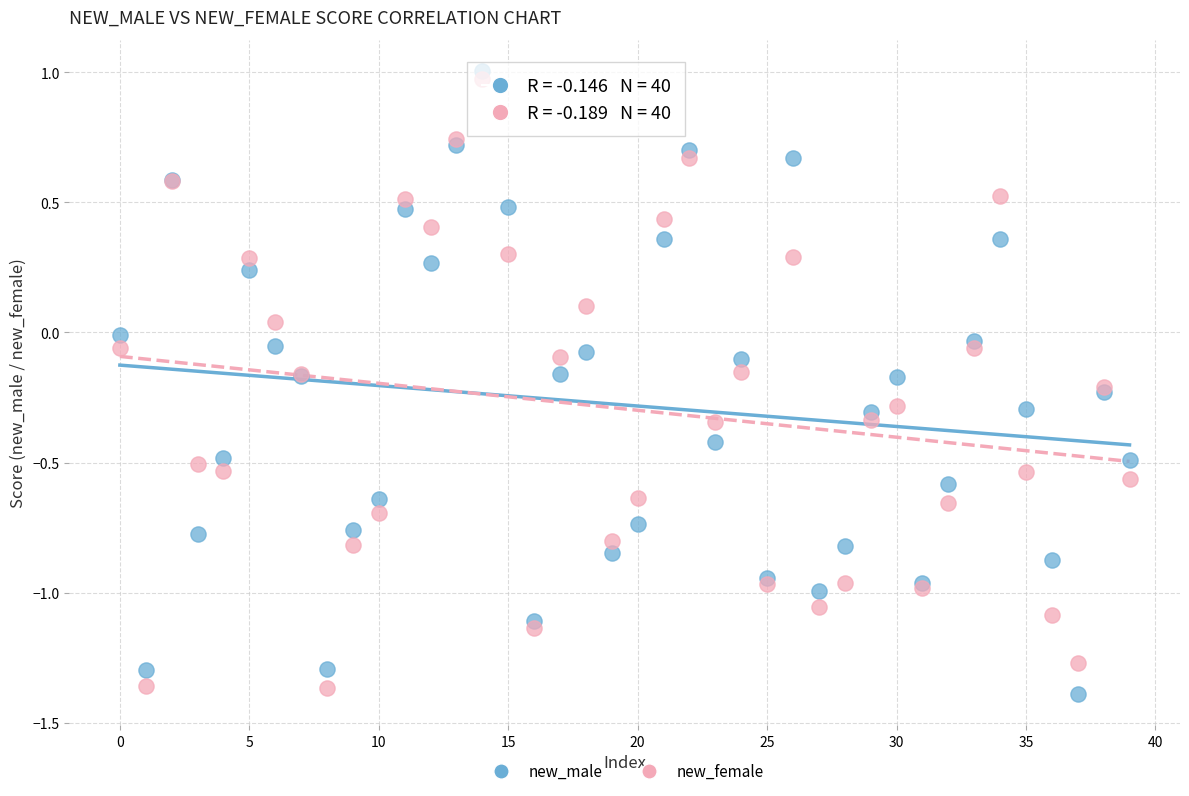

Which series contains the highest Y value?

new_male